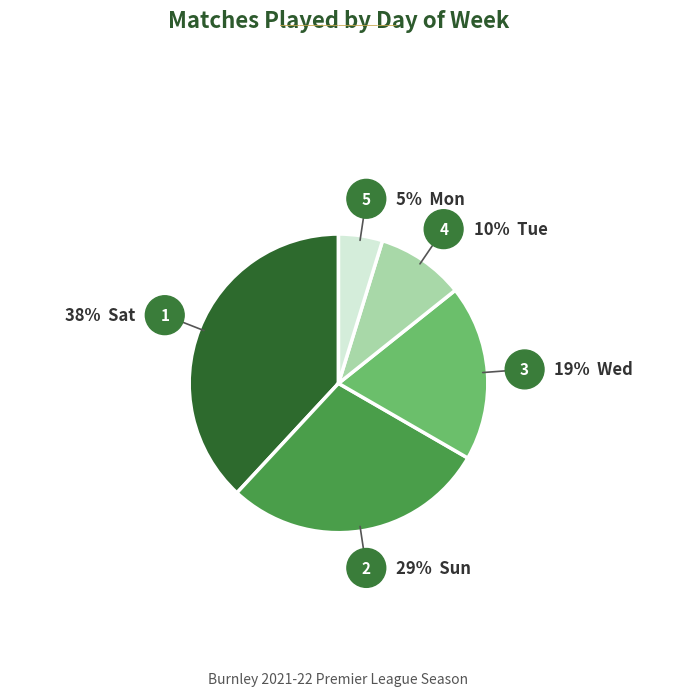

Is it true that Sat is 38% of the pie?

True